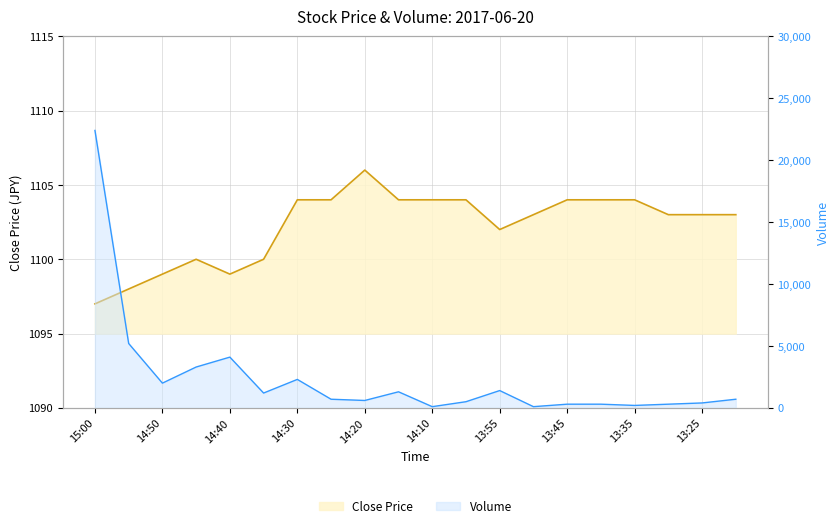

At how many categories does at least one series exceed 8313?

1